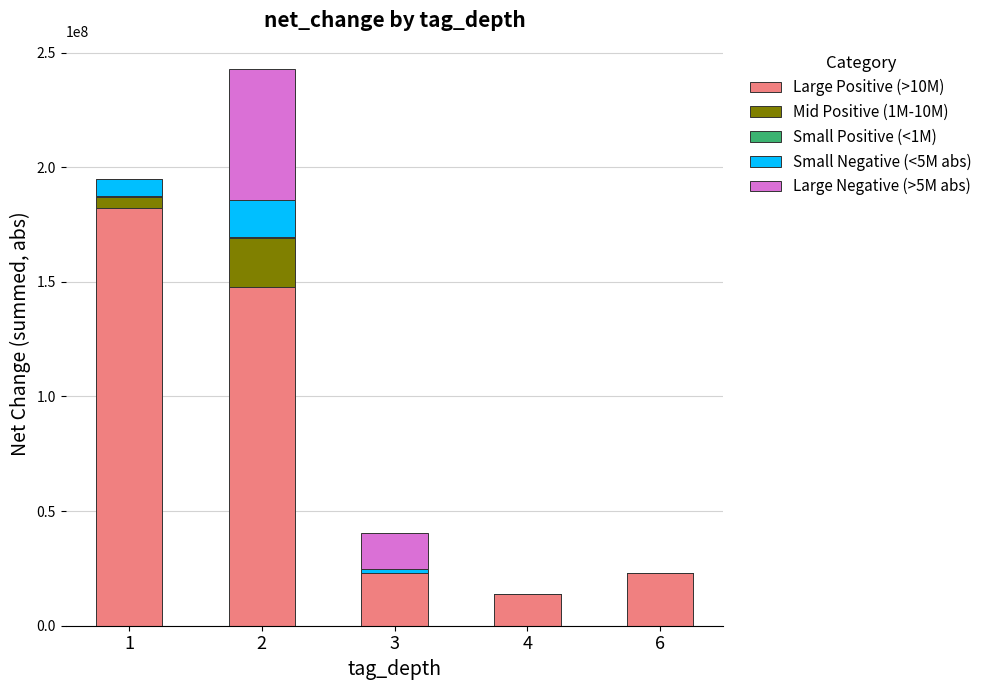

The value of Large Positive (>10M) at 2 is 256078081. True or false?

False